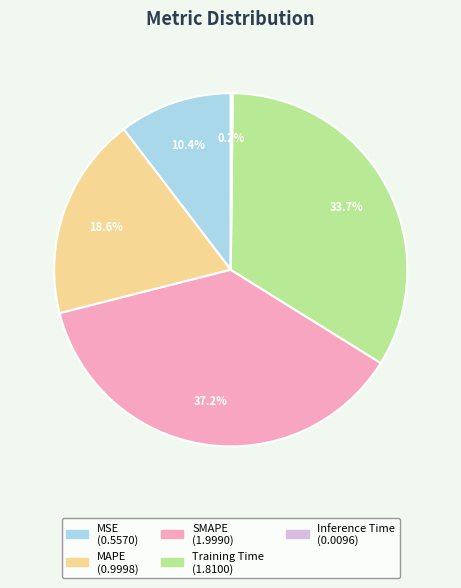

Does Training Time represent more than half of the total?

No